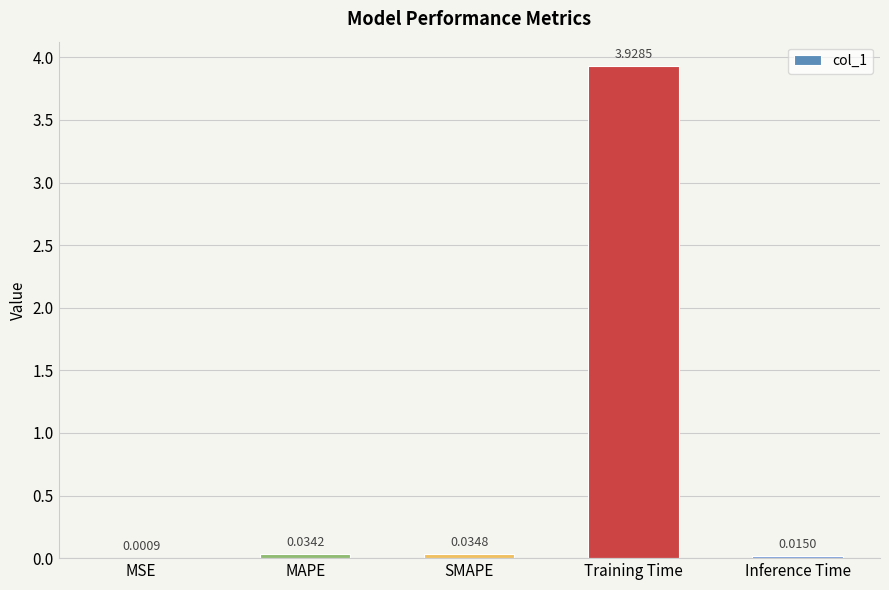

Does the chart contain stacked bars?

No